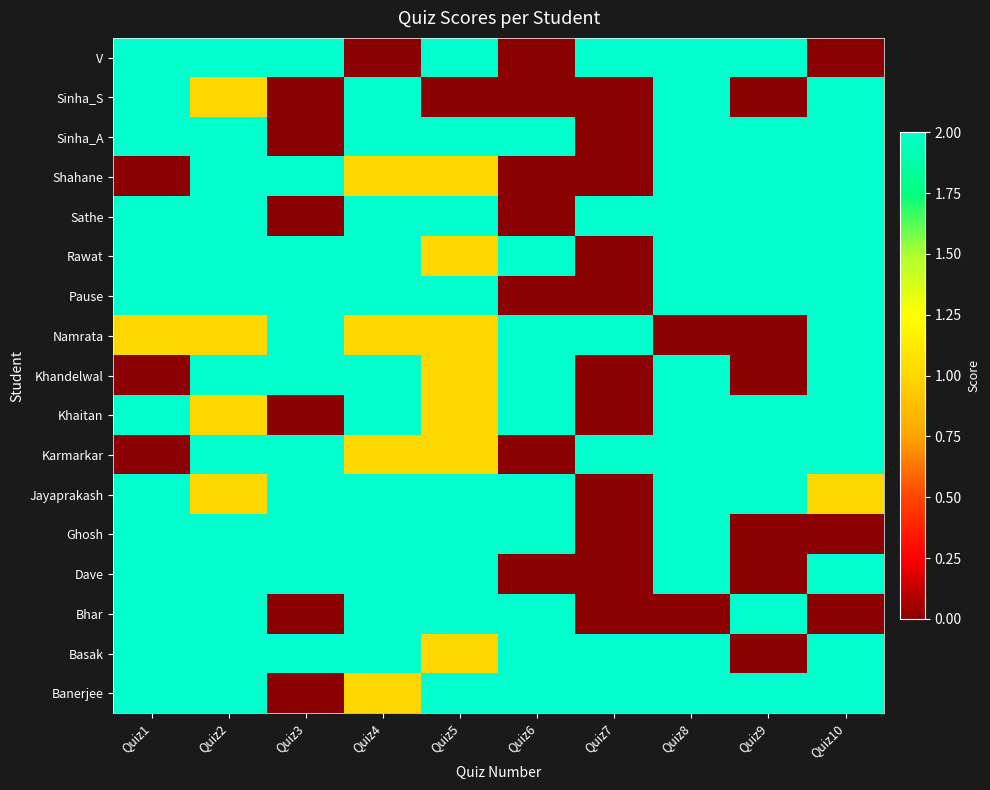

Reading left to right, list all the values displayed in this chart.

Banerjee: Quiz1=2	Quiz2=2	Quiz3=0	Quiz4=1	Quiz5=2	Quiz6=2	Quiz7=2	Quiz8=2	Quiz9=2	Quiz10=2
Basak: Quiz1=2	Quiz2=2	Quiz3=2	Quiz4=2	Quiz5=1	Quiz6=2	Quiz7=2	Quiz8=2	Quiz9=0	Quiz10=2
Bhar: Quiz1=2	Quiz2=2	Quiz3=0	Quiz4=2	Quiz5=2	Quiz6=2	Quiz7=0	Quiz8=0	Quiz9=2	Quiz10=0
Dave: Quiz1=2	Quiz2=2	Quiz3=2	Quiz4=2	Quiz5=2	Quiz6=0	Quiz7=0	Quiz8=2	Quiz9=0	Quiz10=2
Ghosh: Quiz1=2	Quiz2=2	Quiz3=2	Quiz4=2	Quiz5=2	Quiz6=2	Quiz7=0	Quiz8=2	Quiz9=0	Quiz10=0
Jayaprakash: Quiz1=2	Quiz2=1	Quiz3=2	Quiz4=2	Quiz5=2	Quiz6=2	Quiz7=0	Quiz8=2	Quiz9=2	Quiz10=1
Karmarkar: Quiz1=0	Quiz2=2	Quiz3=2	Quiz4=1	Quiz5=1	Quiz6=0	Quiz7=2	Quiz8=2	Quiz9=2	Quiz10=2
Khaitan: Quiz1=2	Quiz2=1	Quiz3=0	Quiz4=2	Quiz5=1	Quiz6=2	Quiz7=0	Quiz8=2	Quiz9=2	Quiz10=2
Khandelwal: Quiz1=0	Quiz2=2	Quiz3=2	Quiz4=2	Quiz5=1	Quiz6=2	Quiz7=0	Quiz8=2	Quiz9=0	Quiz10=2
Namrata: Quiz1=1	Quiz2=1	Quiz3=2	Quiz4=1	Quiz5=1	Quiz6=2	Quiz7=2	Quiz8=0	Quiz9=0	Quiz10=2
Pause: Quiz1=2	Quiz2=2	Quiz3=2	Quiz4=2	Quiz5=2	Quiz6=0	Quiz7=0	Quiz8=2	Quiz9=2	Quiz10=2
Rawat: Quiz1=2	Quiz2=2	Quiz3=2	Quiz4=2	Quiz5=1	Quiz6=2	Quiz7=0	Quiz8=2	Quiz9=2	Quiz10=2
Sathe: Quiz1=2	Quiz2=2	Quiz3=0	Quiz4=2	Quiz5=2	Quiz6=0	Quiz7=2	Quiz8=2	Quiz9=2	Quiz10=2
Shahane: Quiz1=0	Quiz2=2	Quiz3=2	Quiz4=1	Quiz5=1	Quiz6=0	Quiz7=0	Quiz8=2	Quiz9=2	Quiz10=2
Sinha_A: Quiz1=2	Quiz2=2	Quiz3=0	Quiz4=2	Quiz5=2	Quiz6=2	Quiz7=0	Quiz8=2	Quiz9=2	Quiz10=2
Sinha_S: Quiz1=2	Quiz2=1	Quiz3=0	Quiz4=2	Quiz5=0	Quiz6=0	Quiz7=0	Quiz8=2	Quiz9=0	Quiz10=2
V: Quiz1=2	Quiz2=2	Quiz3=2	Quiz4=0	Quiz5=2	Quiz6=0	Quiz7=2	Quiz8=2	Quiz9=2	Quiz10=0